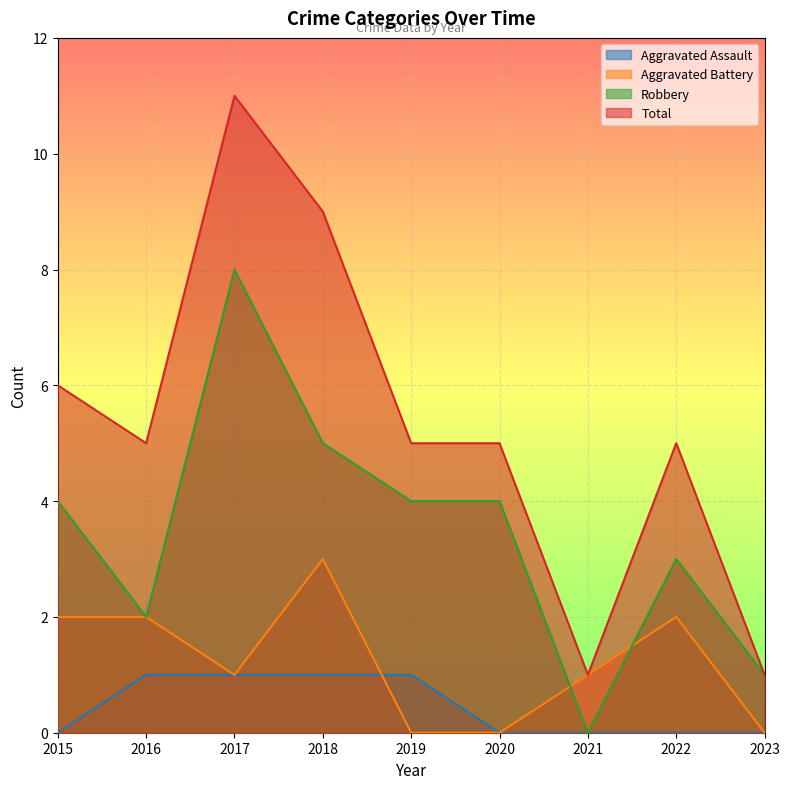

What is the spread (max minus min) of values at 2016?

4